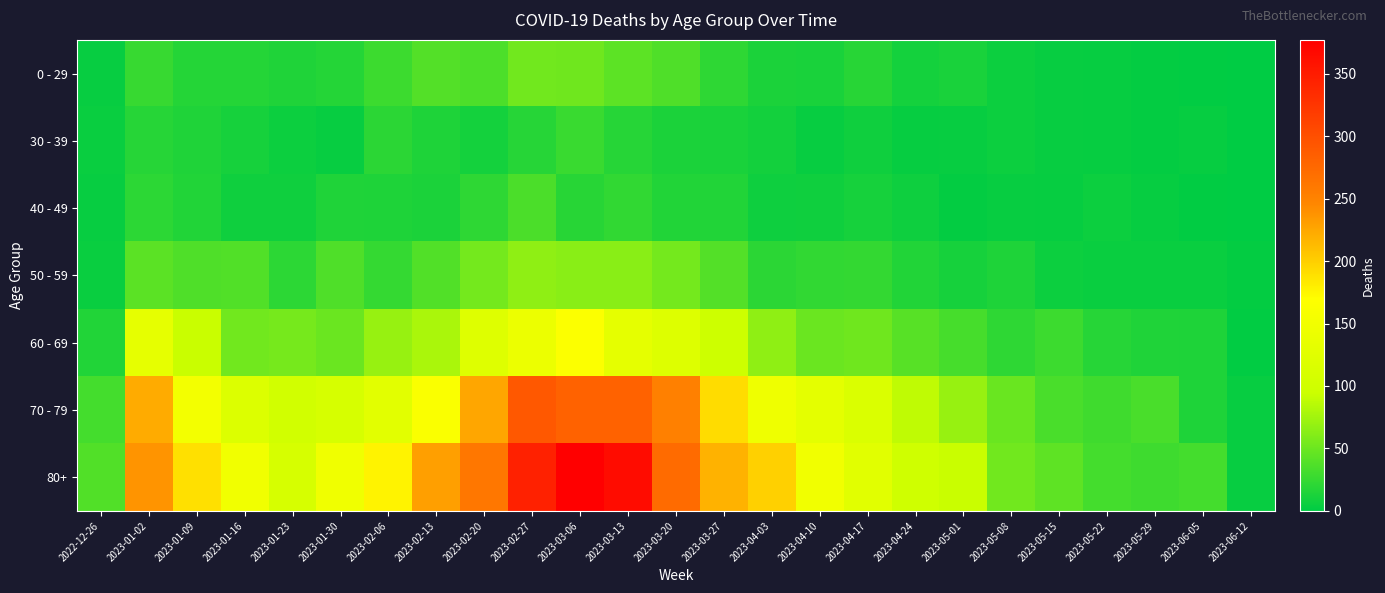

Reading right to left, transcribe all the data shown in this chart.

0 - 29: 2023-06-12=0	2023-06-05=1	2023-05-29=2	2023-05-22=3	2023-05-15=4	2023-05-08=6	2023-05-01=12	2023-04-24=10	2023-04-17=19	2023-04-10=12	2023-04-03=13	2023-03-27=22	2023-03-20=37	2023-03-13=43	2023-03-06=52	2023-02-27=53	2023-02-20=36	2023-02-13=39	2023-02-06=28	2023-01-30=17	2023-01-23=15	2023-01-16=17	2023-01-09=17	2023-01-02=26	2022-12-26=4
30 - 39: 2023-06-12=0	2023-06-05=3	2023-05-29=2	2023-05-22=3	2023-05-15=4	2023-05-08=6	2023-05-01=4	2023-04-24=3	2023-04-17=8	2023-04-10=4	2023-04-03=9	2023-03-27=12	2023-03-20=13	2023-03-13=18	2023-03-06=27	2023-02-27=18	2023-02-20=10	2023-02-13=14	2023-02-06=20	2023-01-30=4	2023-01-23=6	2023-01-16=11	2023-01-09=15	2023-01-02=18	2022-12-26=5
40 - 49: 2023-06-12=0	2023-06-05=1	2023-05-29=3	2023-05-22=6	2023-05-15=3	2023-05-08=4	2023-05-01=2	2023-04-24=7	2023-04-17=11	2023-04-10=8	2023-04-03=7	2023-03-27=16	2023-03-20=16	2023-03-13=23	2023-03-06=19	2023-02-27=35	2023-02-20=22	2023-02-13=13	2023-02-06=14	2023-01-30=15	2023-01-23=8	2023-01-16=8	2023-01-09=16	2023-01-02=21	2022-12-26=4
50 - 59: 2023-06-12=2	2023-06-05=5	2023-05-29=5	2023-05-22=5	2023-05-15=6	2023-05-08=14	2023-05-01=11	2023-04-24=16	2023-04-17=24	2023-04-10=23	2023-04-03=20	2023-03-27=39	2023-03-20=54	2023-03-13=64	2023-03-06=64	2023-02-27=67	2023-02-20=54	2023-02-13=38	2023-02-06=25	2023-01-30=37	2023-01-23=21	2023-01-16=38	2023-01-09=37	2023-01-02=42	2022-12-26=5
60 - 69: 2023-06-12=1	2023-06-05=14	2023-05-29=15	2023-05-22=18	2023-05-15=28	2023-05-08=22	2023-05-01=33	2023-04-24=41	2023-04-17=52	2023-04-10=50	2023-04-03=67	2023-03-27=97	2023-03-20=120	2023-03-13=132	2023-03-06=165	2023-02-27=142	2023-02-20=121	2023-02-13=79	2023-02-06=70	2023-01-30=50	2023-01-23=55	2023-01-16=53	2023-01-09=93	2023-01-02=134	2022-12-26=16
70 - 79: 2023-06-12=4	2023-06-05=14	2023-05-29=34	2023-05-22=30	2023-05-15=34	2023-05-08=49	2023-05-01=70	2023-04-24=89	2023-04-17=116	2023-04-10=130	2023-04-03=147	2023-03-27=192	2023-03-20=252	2023-03-13=281	2023-03-06=281	2023-02-27=291	2023-02-20=226	2023-02-13=163	2023-02-06=127	2023-01-30=110	2023-01-23=102	2023-01-16=119	2023-01-09=152	2023-01-02=223	2022-12-26=32
80+: 2023-06-12=4	2023-06-05=32	2023-05-29=29	2023-05-22=32	2023-05-15=44	2023-05-08=53	2023-05-01=93	2023-04-24=99	2023-04-17=126	2023-04-10=149	2023-04-03=199	2023-03-27=218	2023-03-20=272	2023-03-13=365	2023-03-06=377	2023-02-27=344	2023-02-20=261	2023-02-13=230	2023-02-06=177	2023-01-30=148	2023-01-23=110	2023-01-16=149	2023-01-09=189	2023-01-02=237	2022-12-26=38